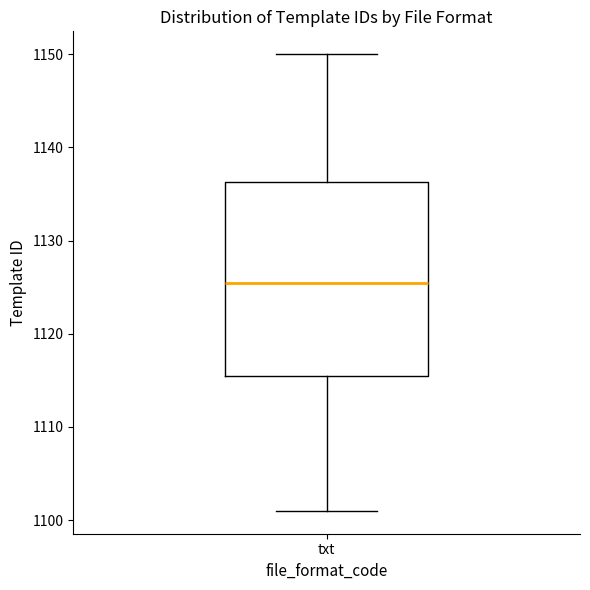

Transcribe this box plot: give where the median line is, the range the box spans, and where the two whiskers end, as read against the y-axis. The values are not printed on the chart, so give them approximately, as read against the axis.

median 1126, box 1116 to 1136, whiskers 1101 to 1150